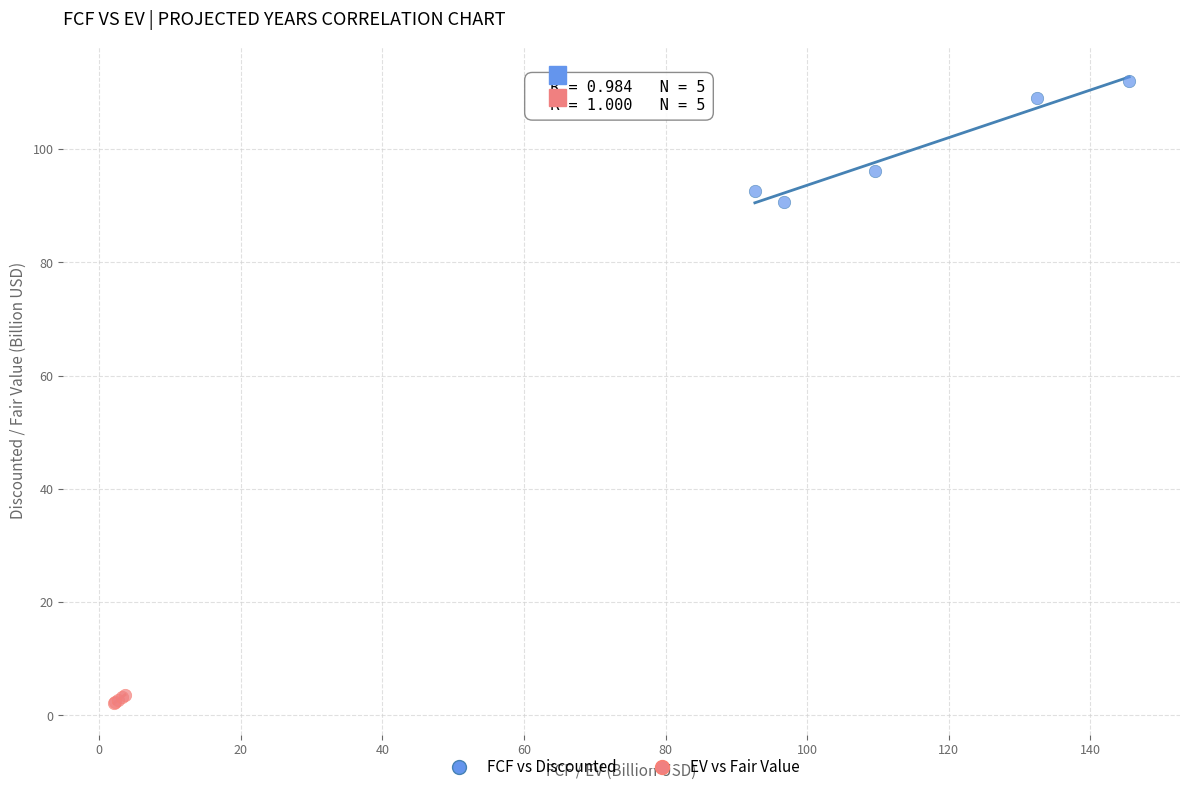

Which series reaches the maximum Y coordinate?

FCF vs Discounted